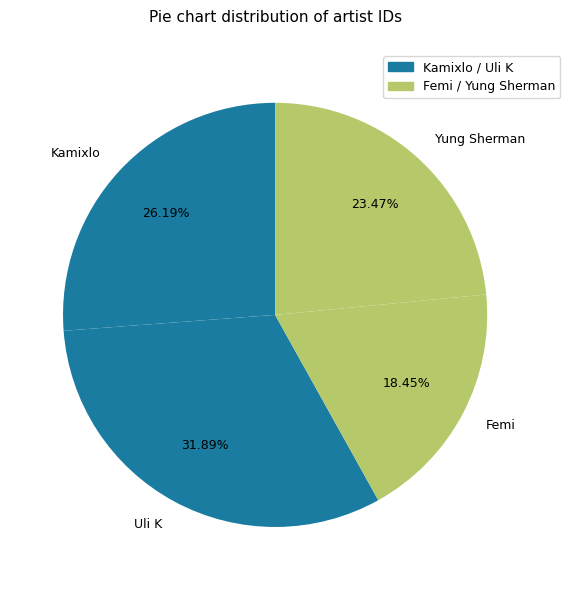

Rank the categories by value from highest to lowest.

Uli K, Kamixlo, Yung Sherman, Femi